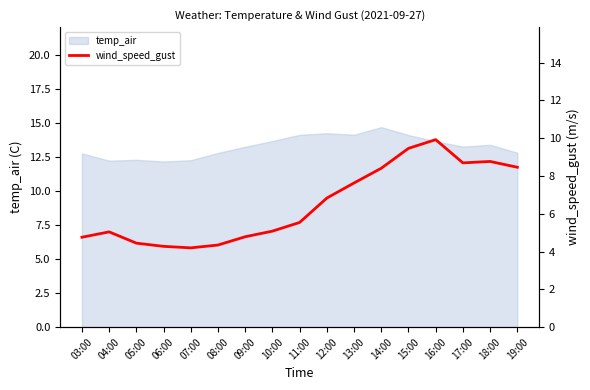

What is the maximum value for temp_air?

14.7